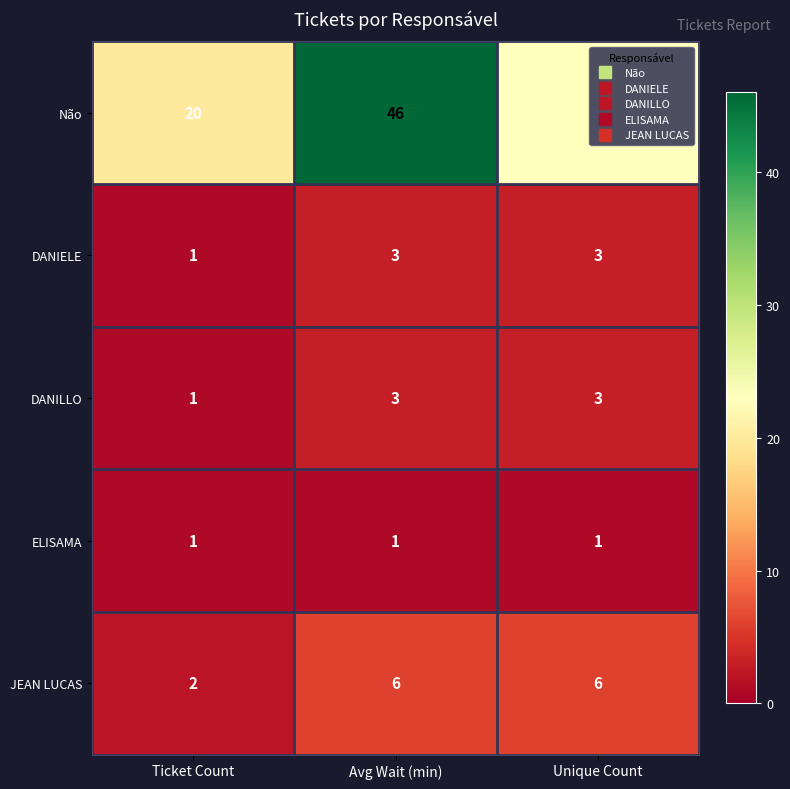

What is the maximum value shown in the chart?

46